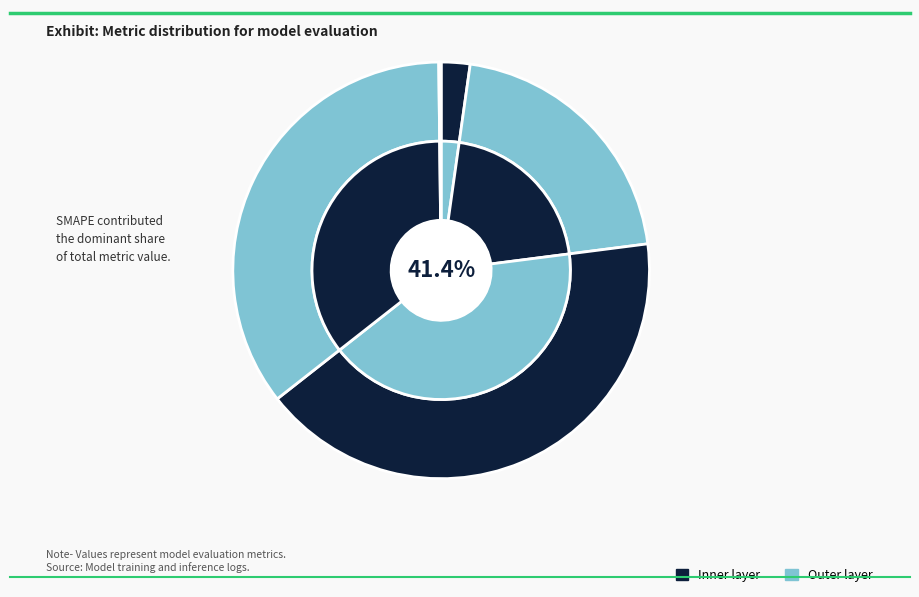

Does MSE account for over 50% of the chart?

No